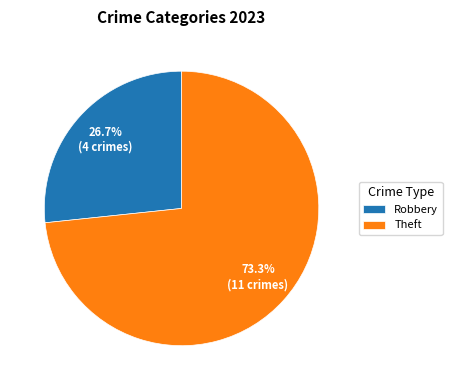

Rank the categories by value from lowest to highest.

Robbery, Theft